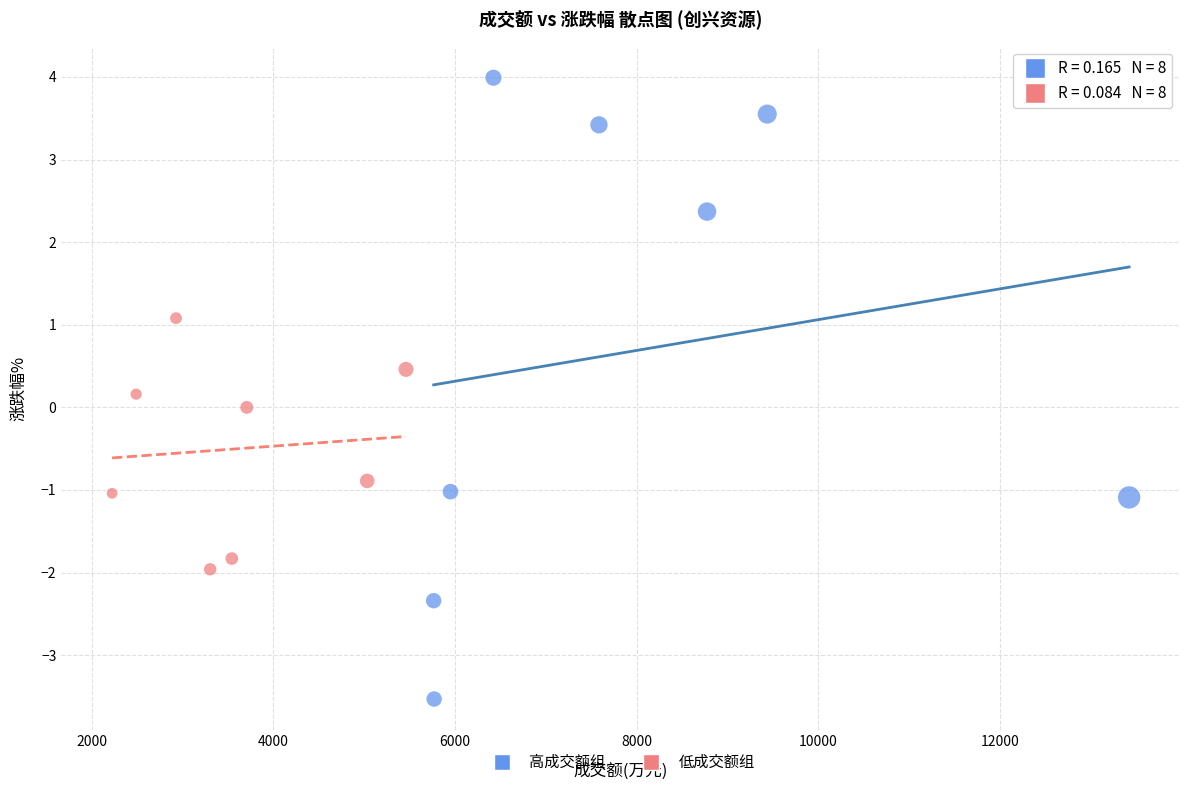

Which series contains the lowest Y value?

高成交额组